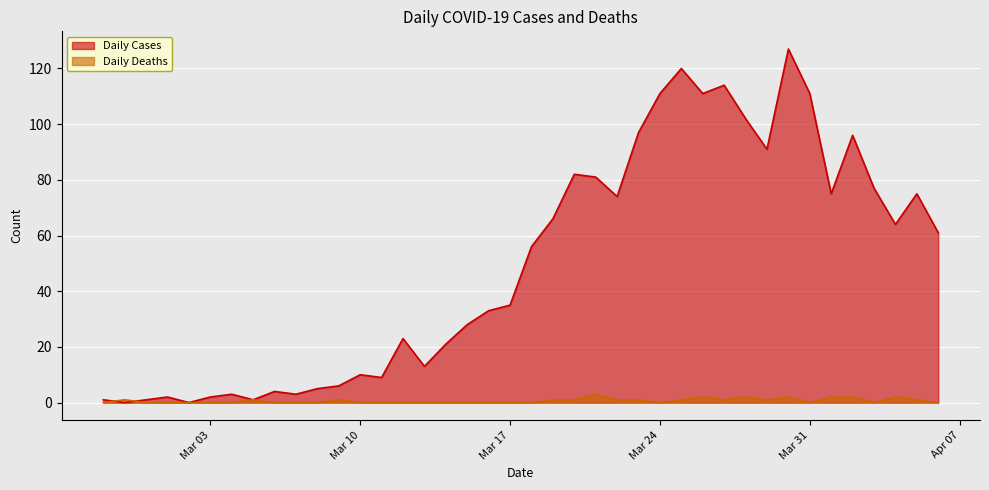

At how many categories does at least one series exceed 14?

25